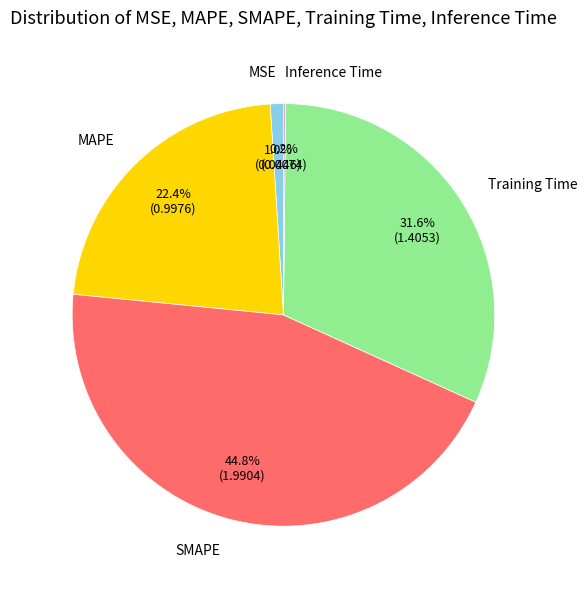

Is there any slice that represents more than half of the pie?

No